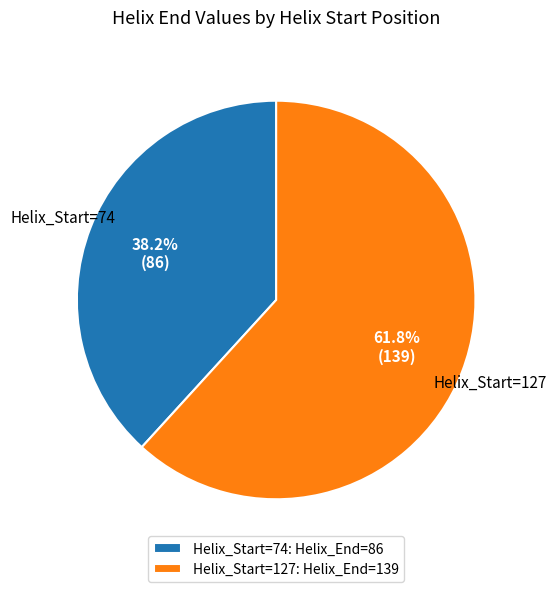

What is the largest slice in the pie chart?

Helix_Start=127: Helix_End=139